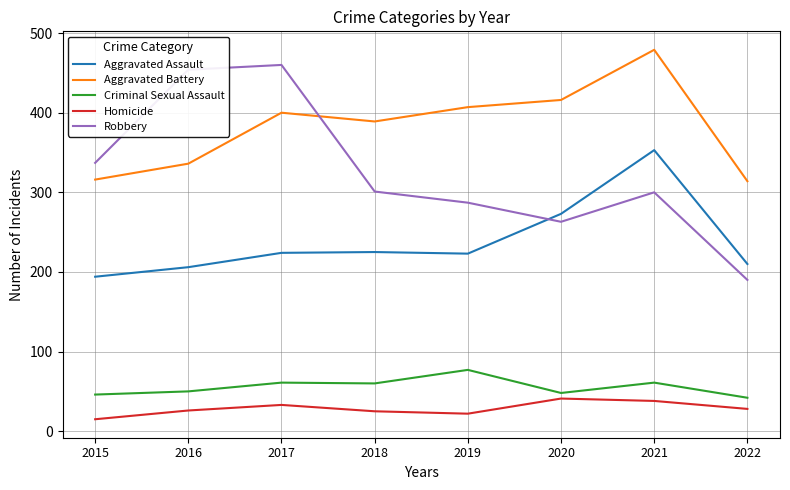

What is the approximate value of Robbery at 2019, to the nearest 5?

285